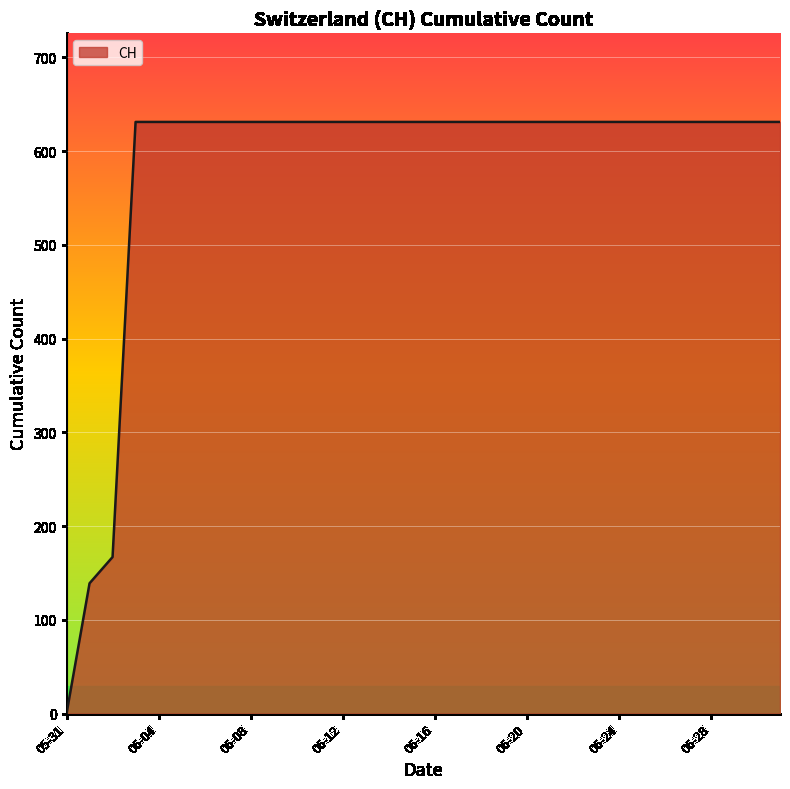

How many positive values are there?

31